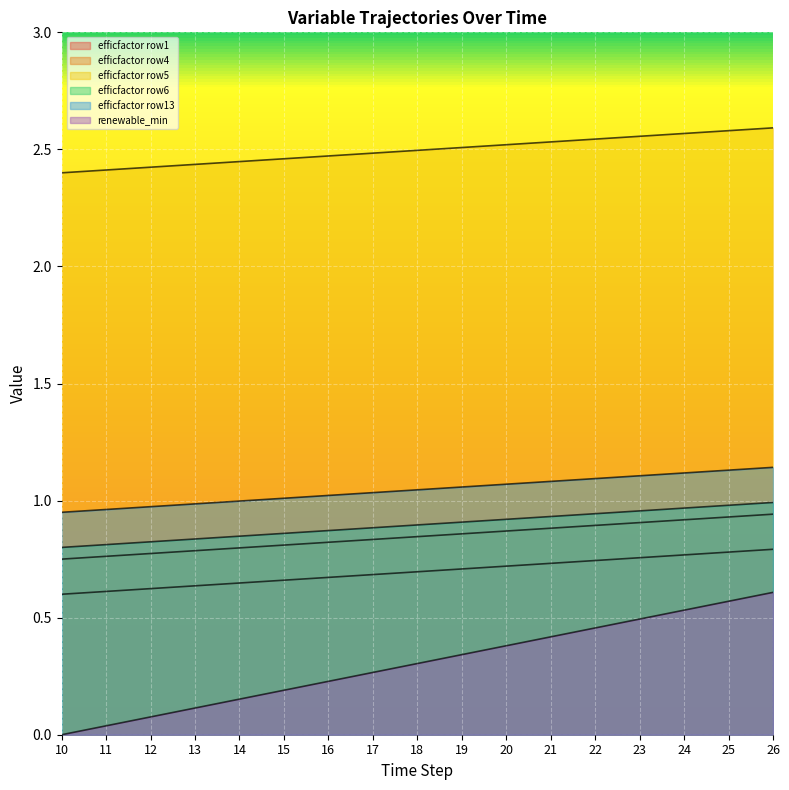

Reading right to left, extract all data points from this chart.

efficfactor row1: 1.0	1.0	1.0	1.0	0.9	0.9	0.9	0.9	0.9	0.9	0.9	0.9	0.8	0.8	0.8	0.8	0.8
efficfactor row4: 0.8	0.8	0.8	0.8	0.7	0.7	0.7	0.7	0.7	0.7	0.7	0.7	0.6	0.6	0.6	0.6	0.6
efficfactor row5: 0.9	0.9	0.9	0.9	0.9	0.9	0.9	0.9	0.8	0.8	0.8	0.8	0.8	0.8	0.8	0.8	0.8
efficfactor row6: 2.6	2.6	2.6	2.6	2.5	2.5	2.5	2.5	2.5	2.5	2.5	2.5	2.4	2.4	2.4	2.4	2.4
efficfactor row13: 1.1	1.1	1.1	1.1	1.1	1.1	1.1	1.1	1.0	1.0	1.0	1.0	1.0	1.0	1.0	1.0	0.9
renewable_min: 0.6	0.6	0.5	0.5	0.5	0.4	0.4	0.3	0.3	0.3	0.2	0.2	0.2	0.1	0.1	0.0	0.0